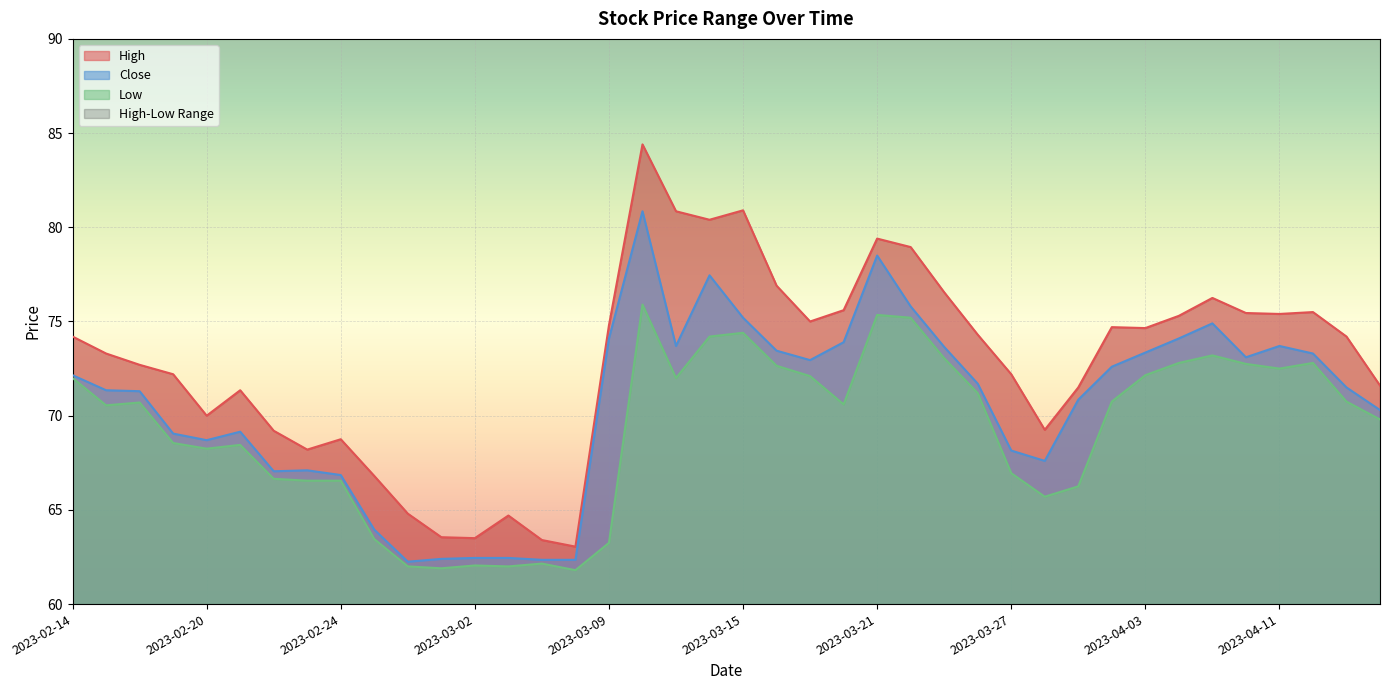

True or false: Close and High cross at least once.

False